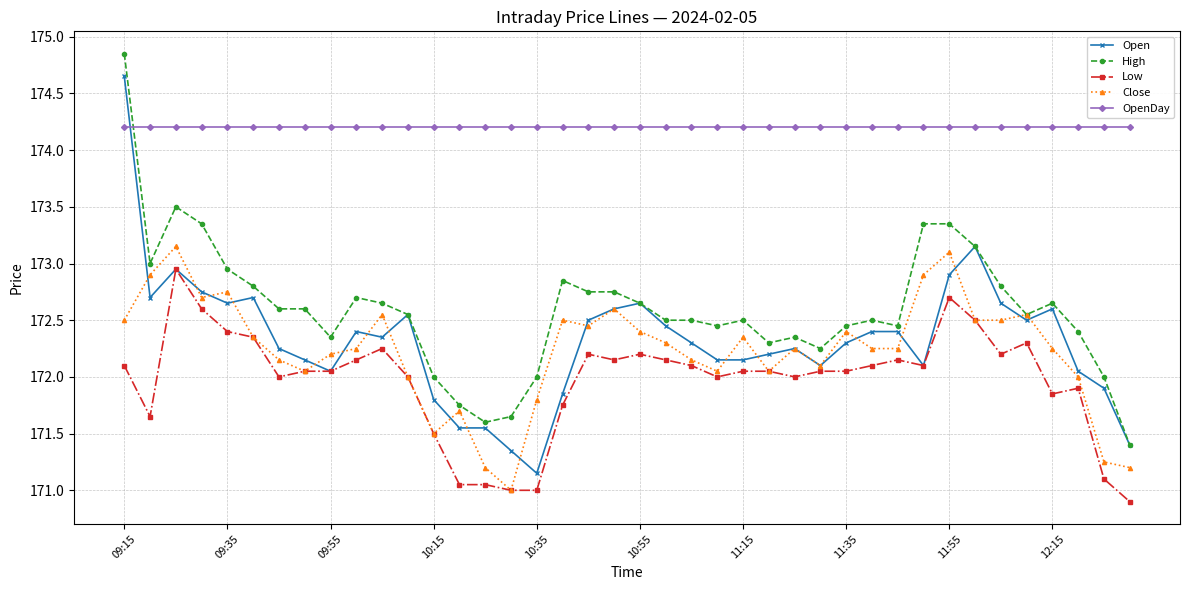

Which series has the largest total across all categories?

OpenDay